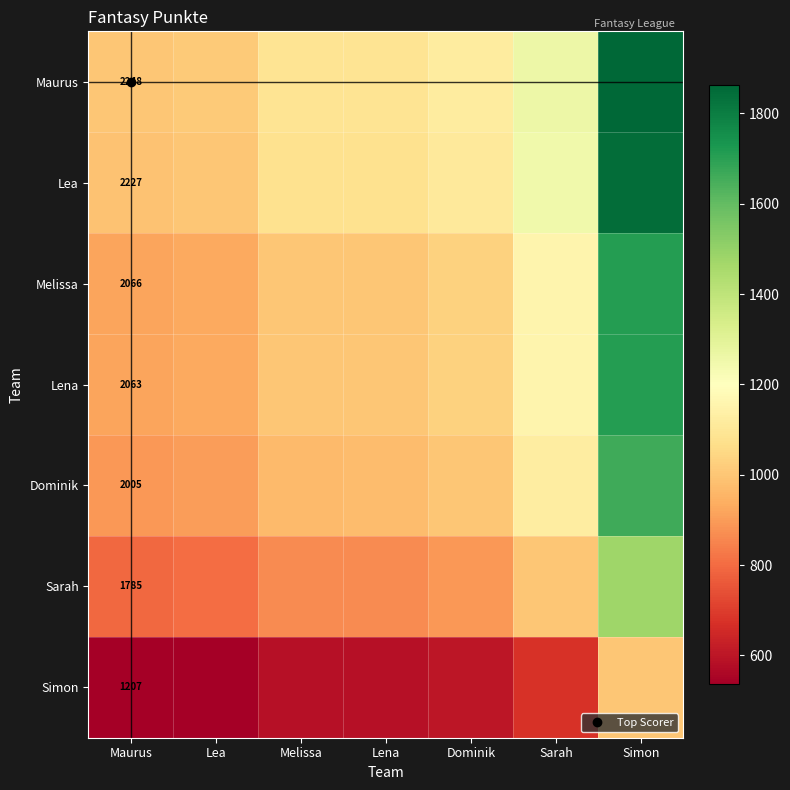

How many values in the Simon series are below 585?

3